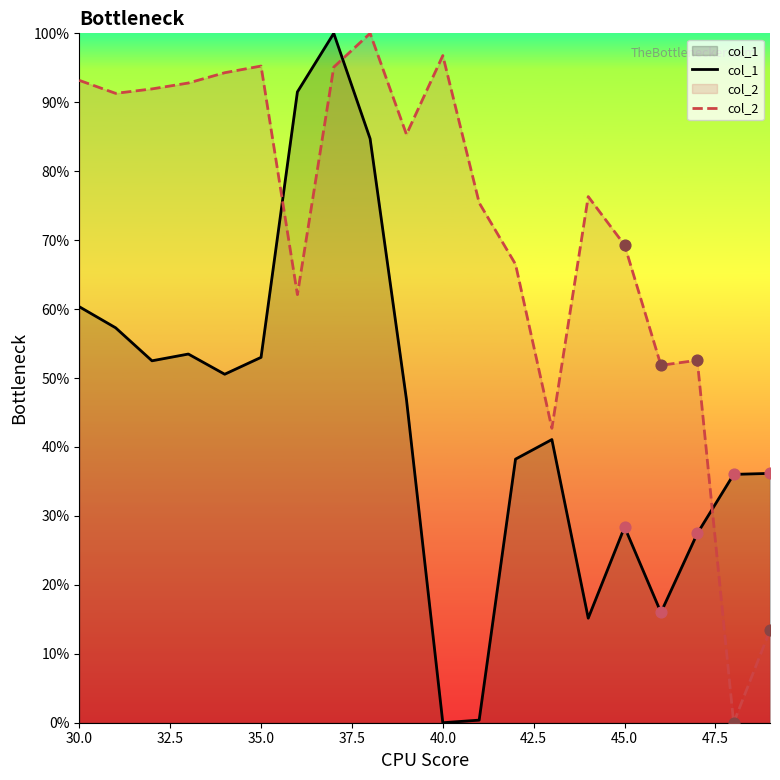

Which series has the largest total across all categories?

col_2